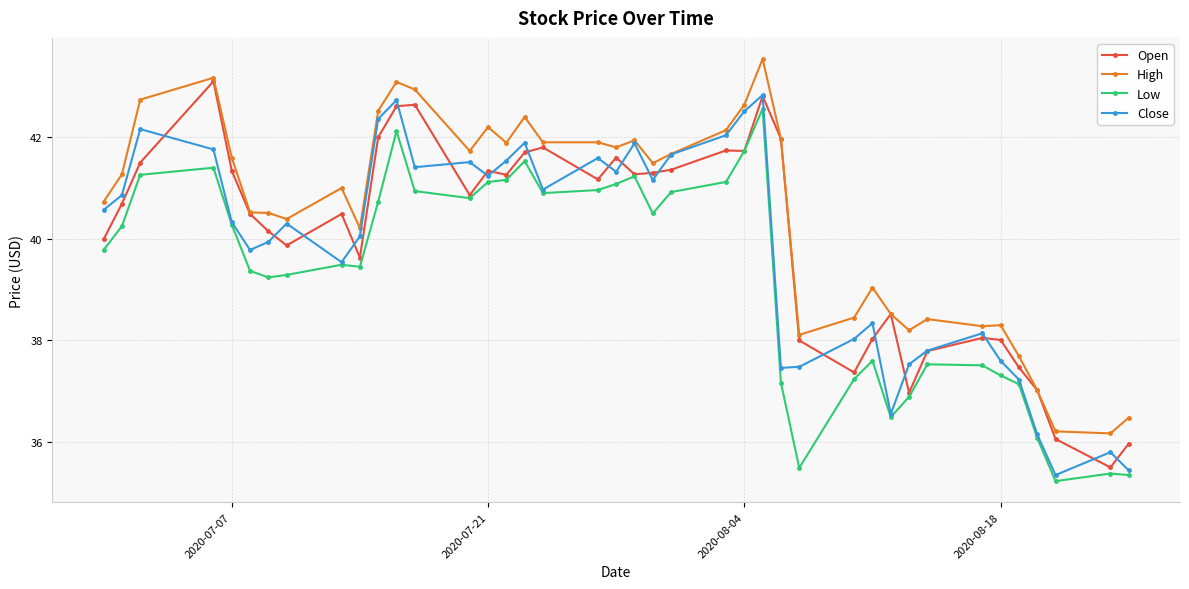

What is the minimum value shown in the chart?

35.2